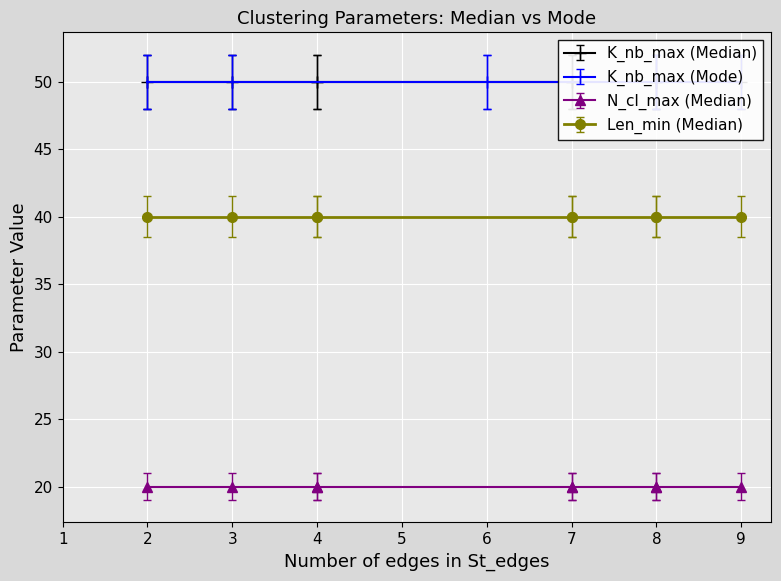

What is the value of the Len_min_Median point at the 4th from the left?

40